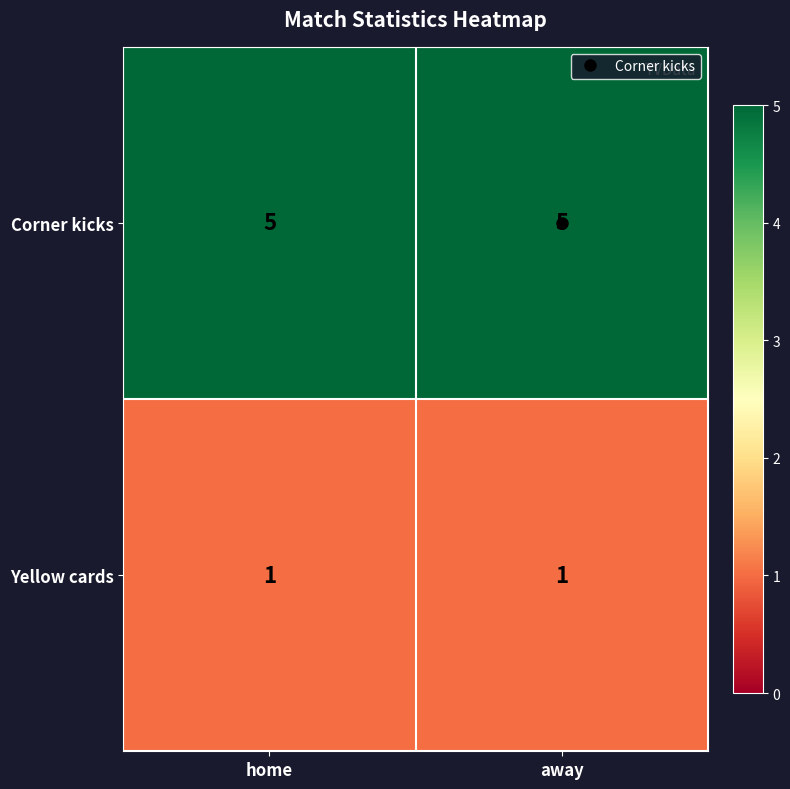

Rank the series at home from highest to lowest value.

Corner kicks, Yellow cards